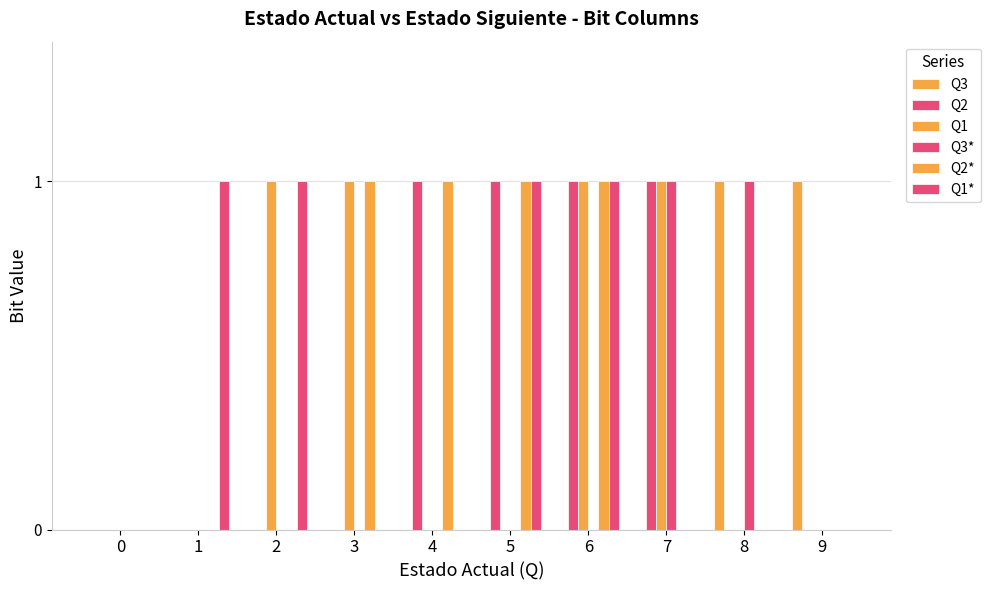

Reading right to left, what are all the values shown in this chart?

Q3: 1	1	0	0	0	0	0	0	0	0
Q2: 0	0	1	1	1	1	0	0	0	0
Q1: 0	0	1	1	0	0	1	1	0	0
Q3*: 0	1	1	0	0	0	0	0	0	0
Q2*: 0	0	0	1	1	1	1	0	0	0
Q1*: 0	0	0	1	1	0	0	1	1	0